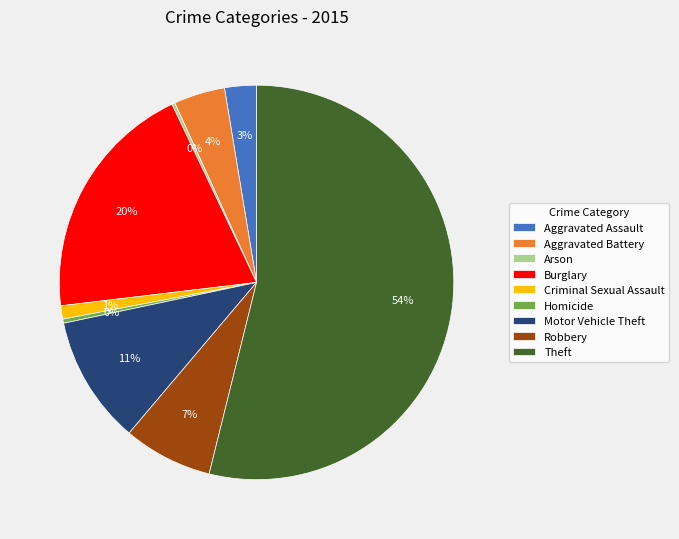

Is it true that Aggravated Assault is 3% of the pie?

True